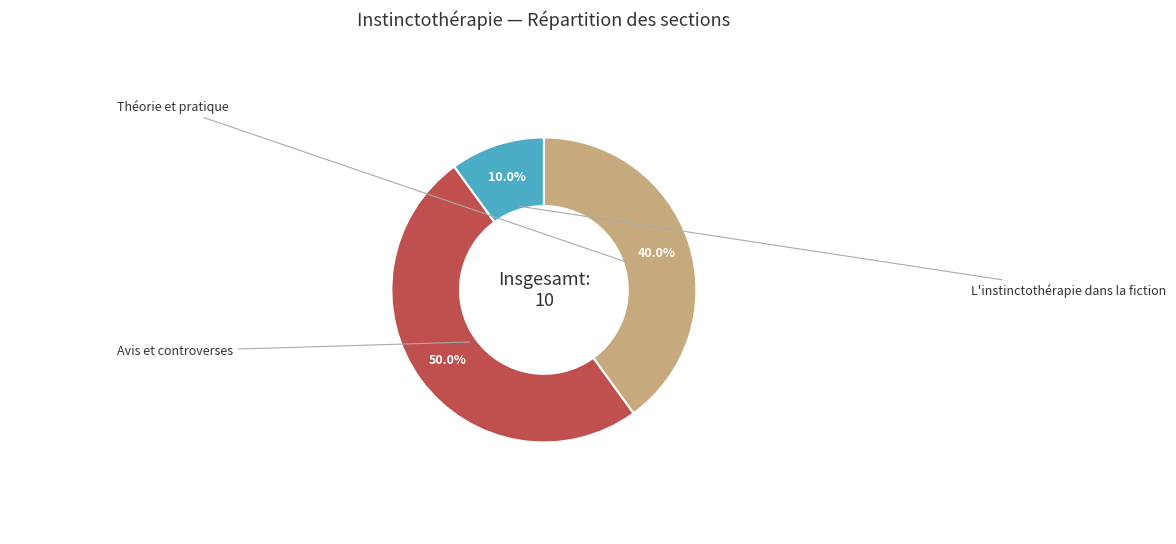

How many slices are in this pie chart?

3